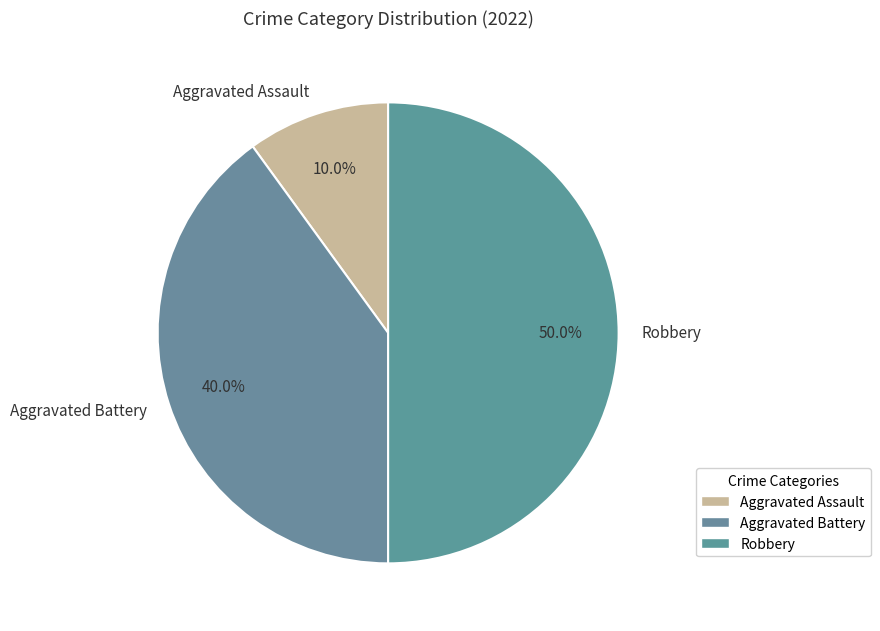

True or false: Robbery accounts for 50% of the total.

True